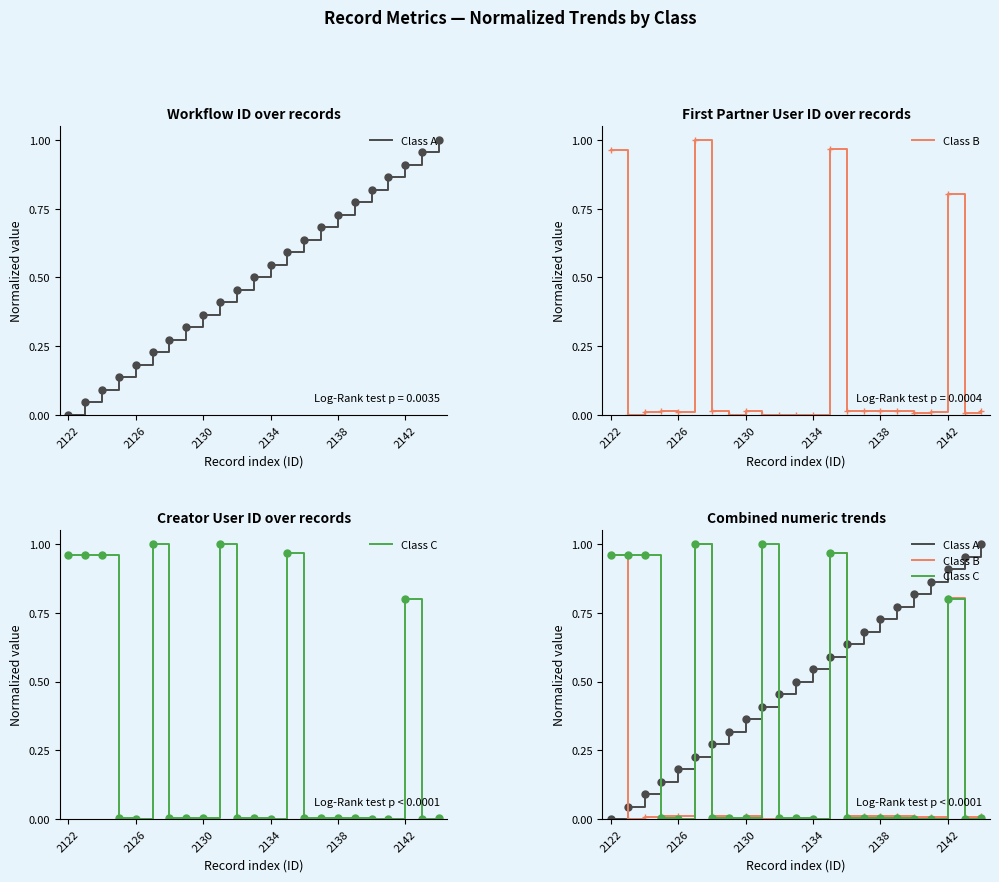

What is the value of the Class A point at the 22nd from the left?

1.0